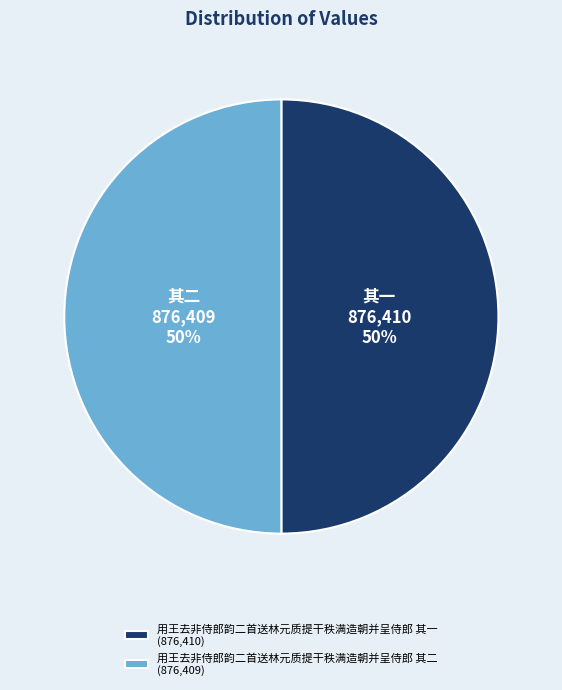

Approximately how many times larger is the value at 用王去非侍郎韵二首送林元质提干秩满造朝并呈侍郎 其二 (876,409) compared to 用王去非侍郎韵二首送林元质提干秩满造朝并呈侍郎 其一 (876,410)?

1.0